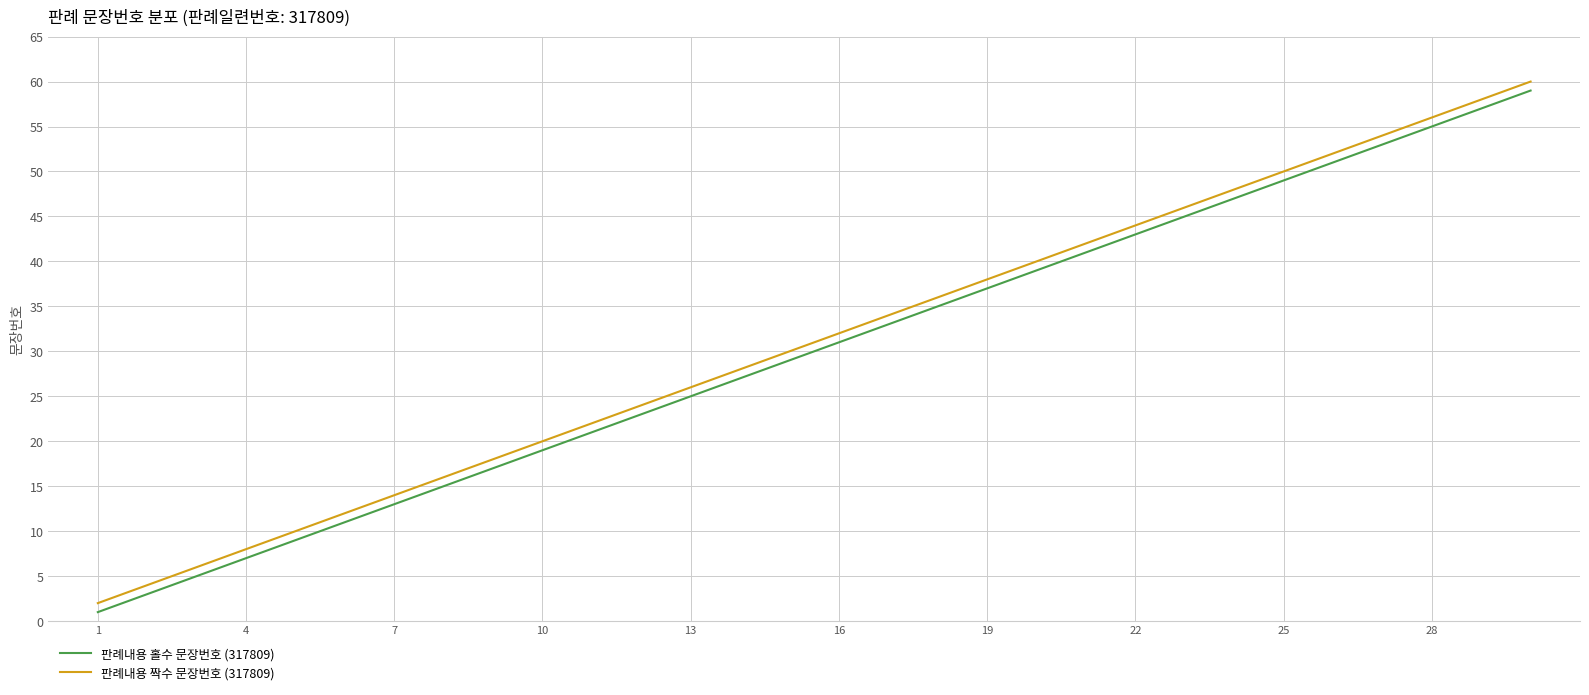

True or false: 판례내용 홀수 문장번호 (317809) and 판례내용 짝수 문장번호 (317809) cross at least once.

False